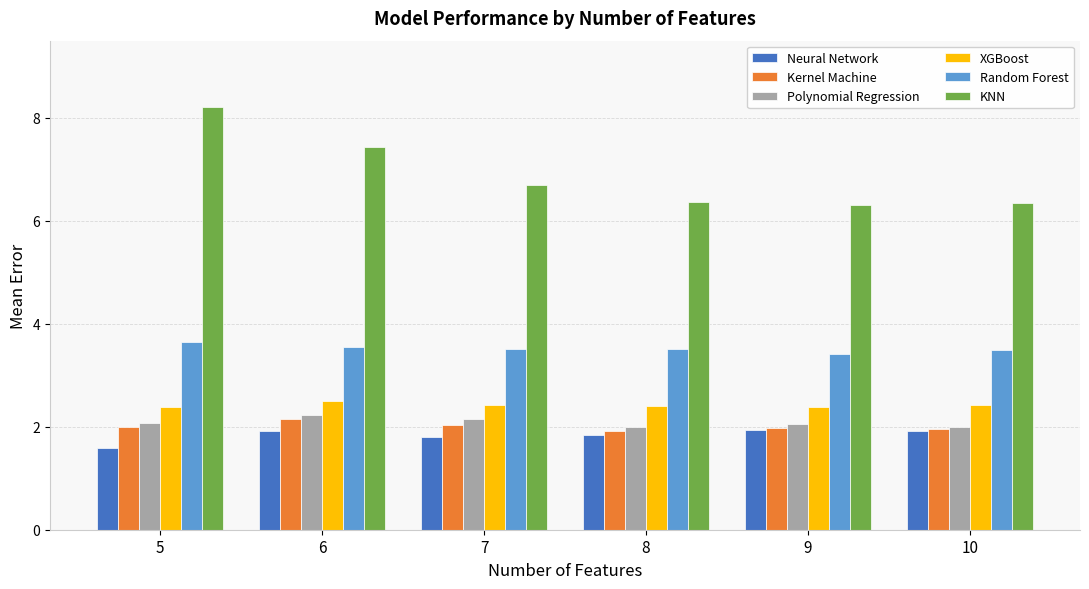

What is the maximum value for Polynomial Regression?

2.2